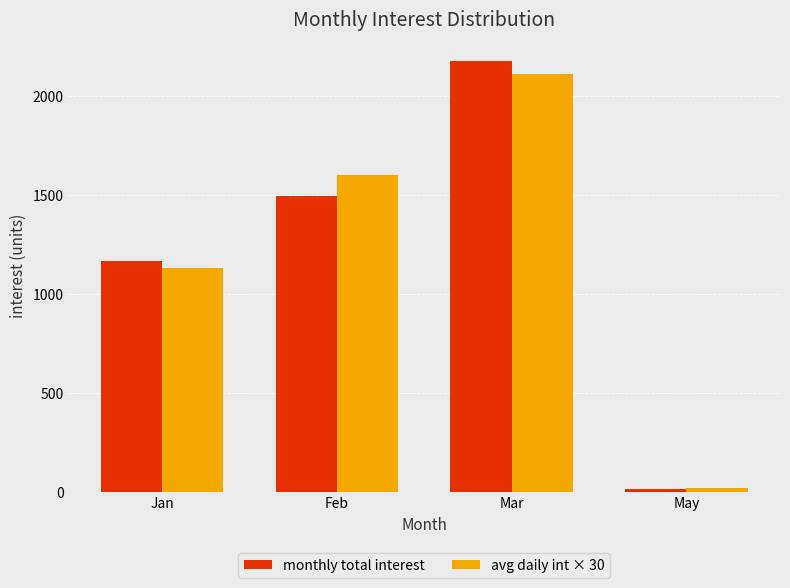

What is the value of the avg daily int × 30 bar at the 4th from the left?

20.1